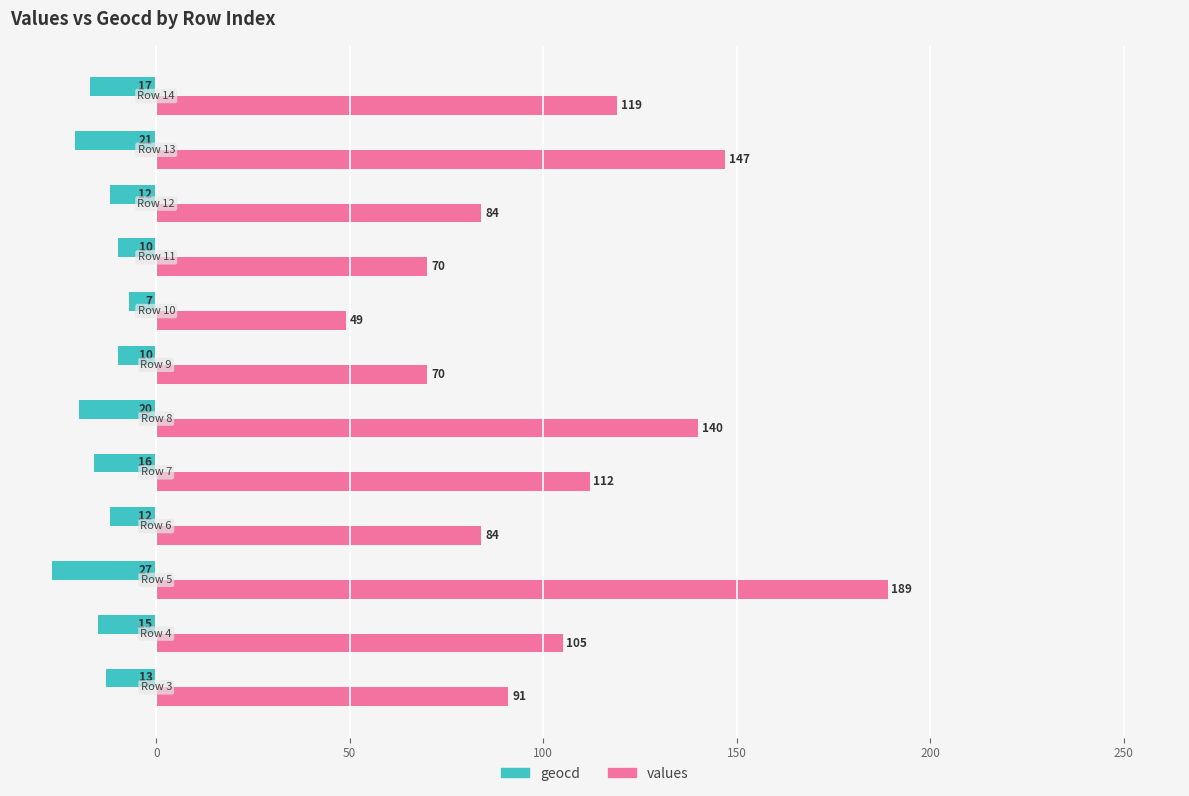

Rank the series by their average value, from highest to lowest.

values, geocd